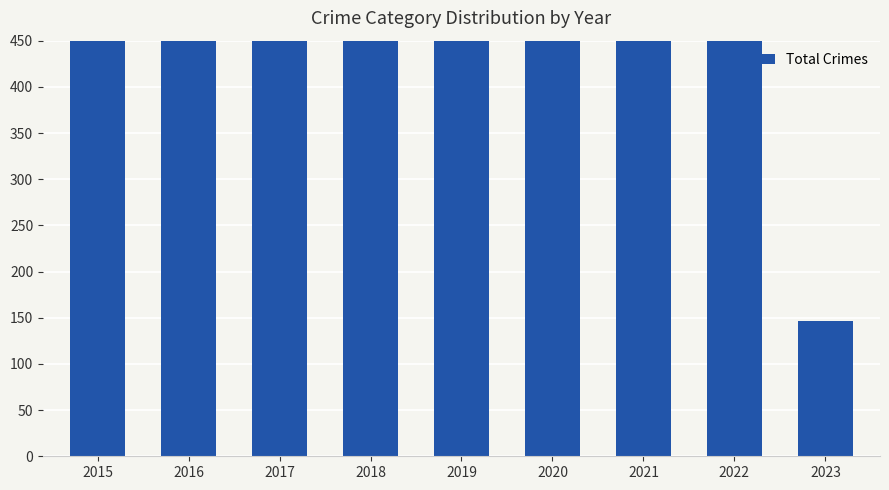

At which label does the data first exceed 820?

2016